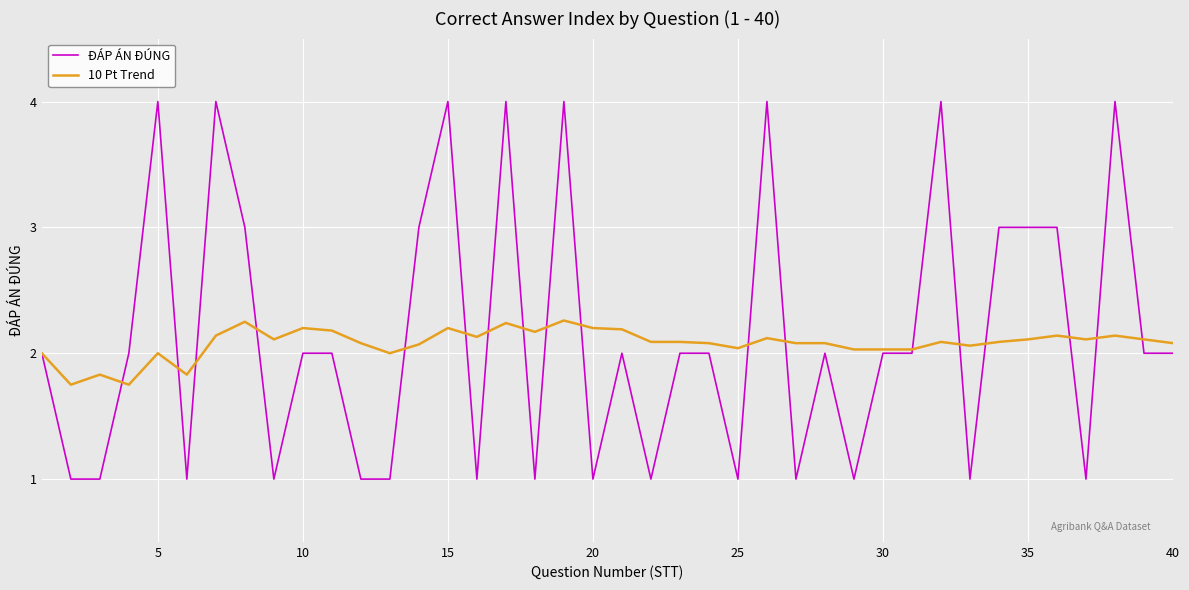

Which series has the widest spread of values?

ĐÁP ÁN ĐÚNG